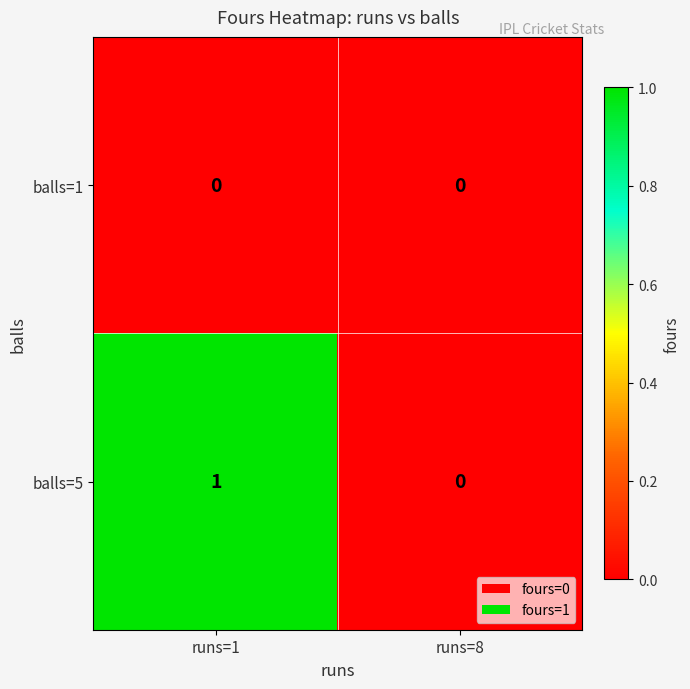

Reading left to right, extract all data points from this chart.

balls=1: runs=1=0	runs=8=0
balls=5: runs=1=1	runs=8=0